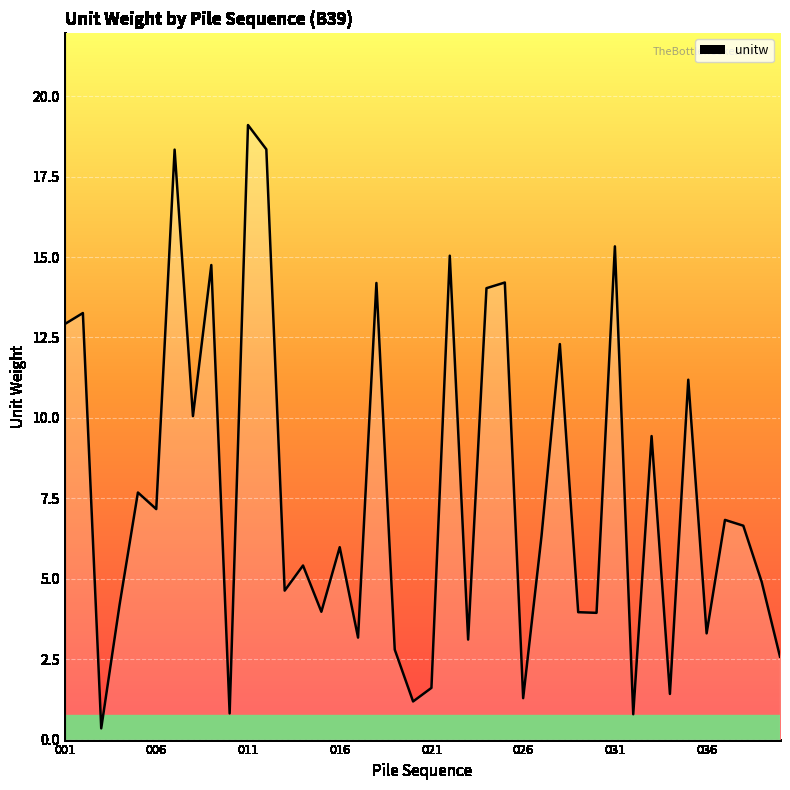

Count the number of data series in this chart.

1